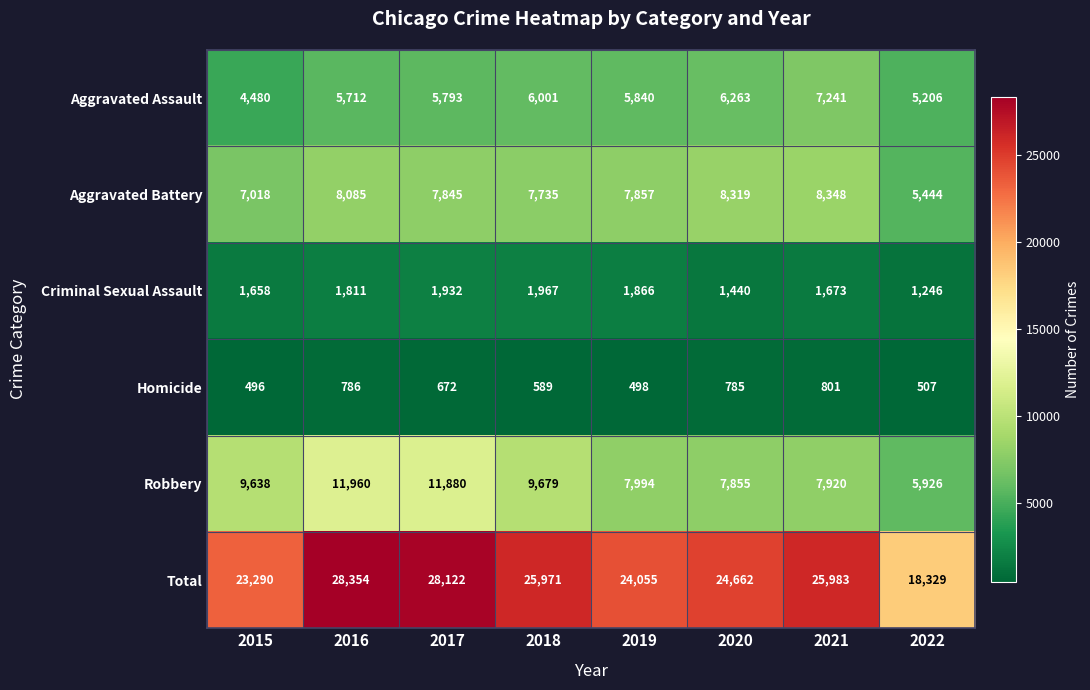

Which category has the lowest value in the Total series?

2022